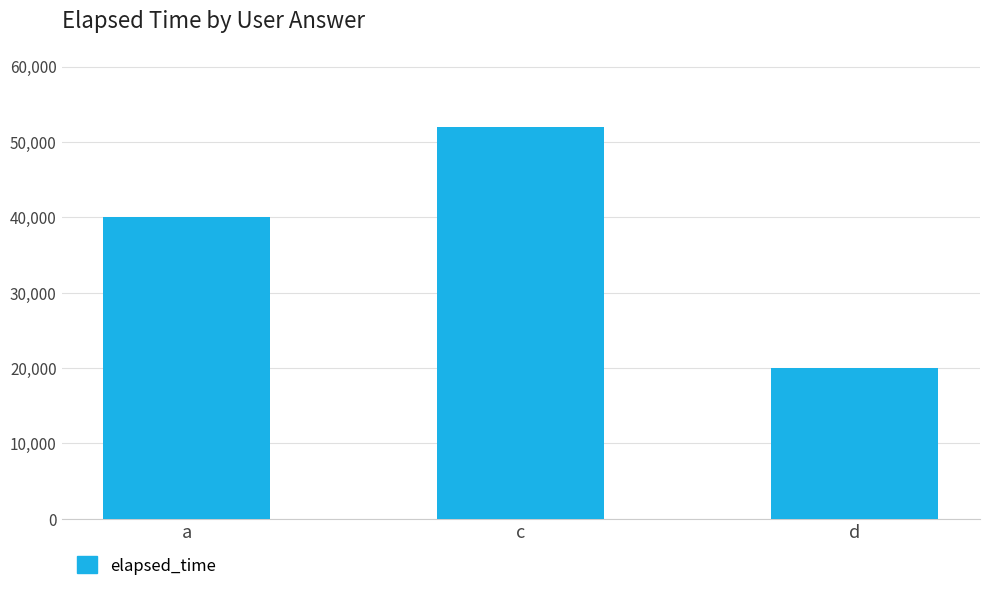

True or false: the data shows 52000 at c.

True